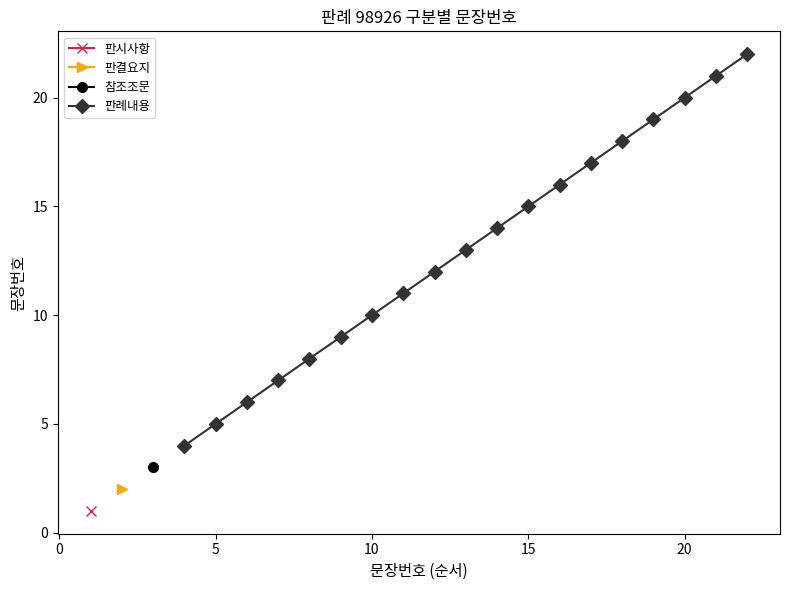

True or false: 판례내용 has more than 1 interior local peaks.

False